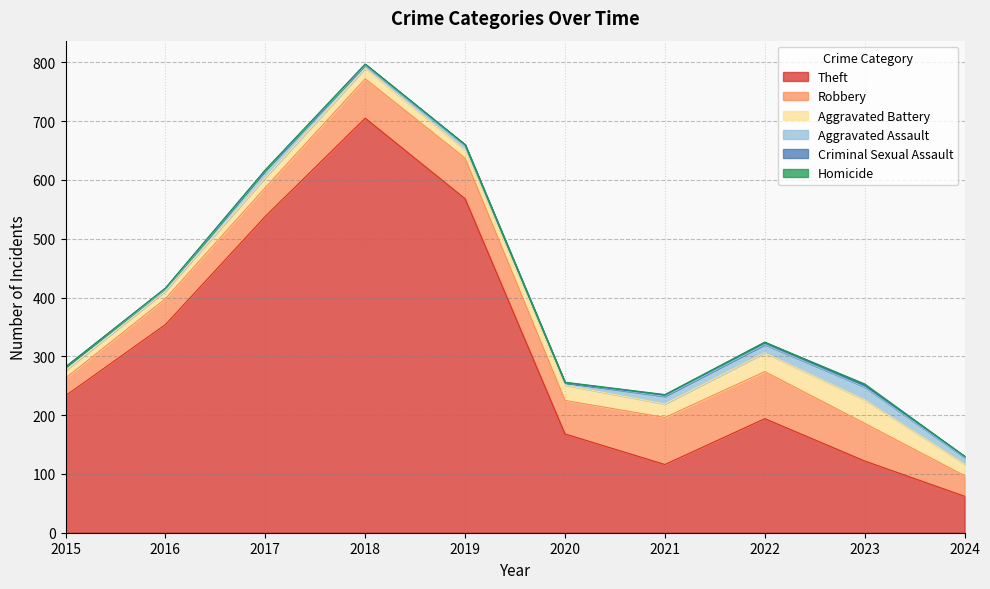

Is the value of Robbery at 2016 greater than the value of Criminal Sexual Assault at 2021?

Yes